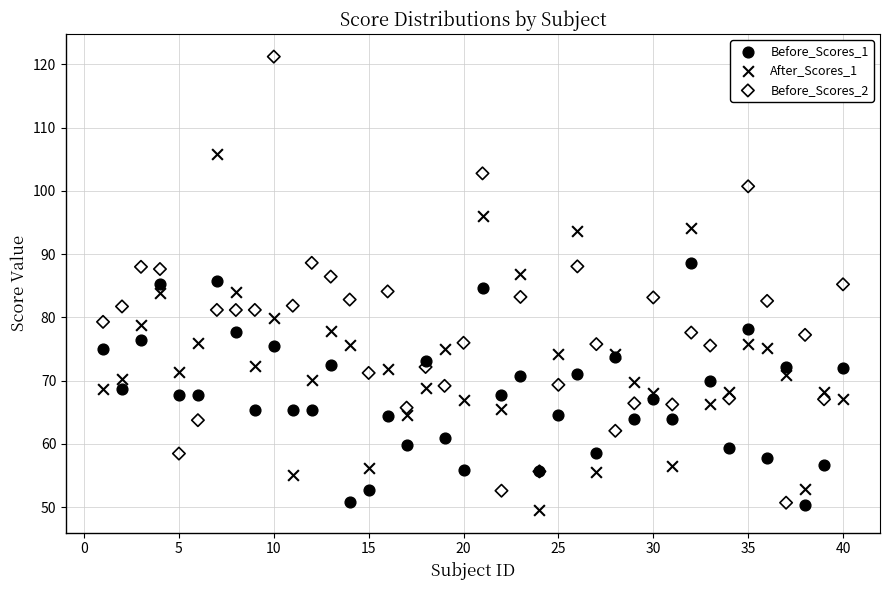

Which series has the widest spread of Y values?

Before_Scores_2